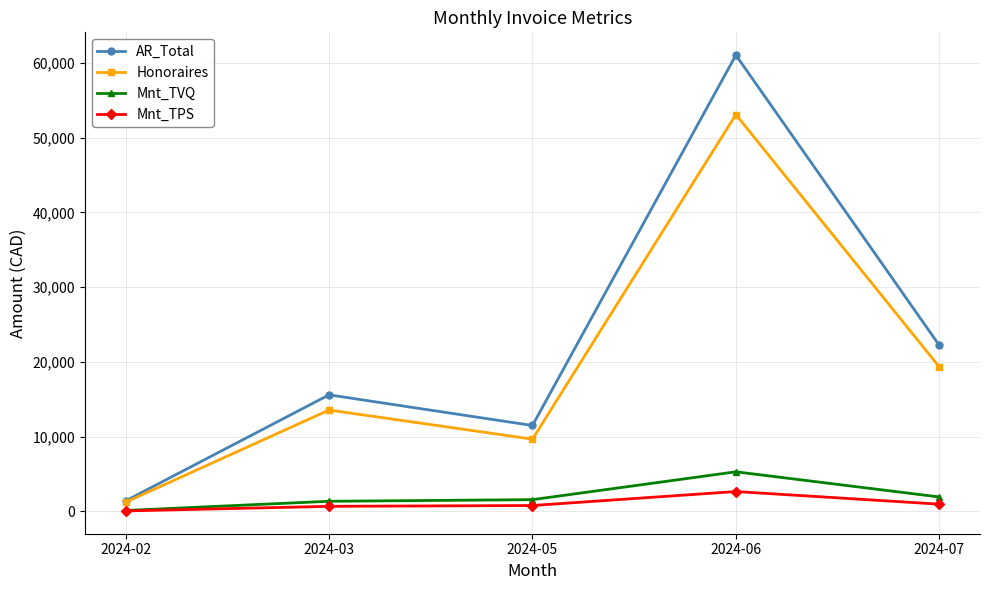

Which series changed the most between 2024-03 and 2024-06?

AR_Total